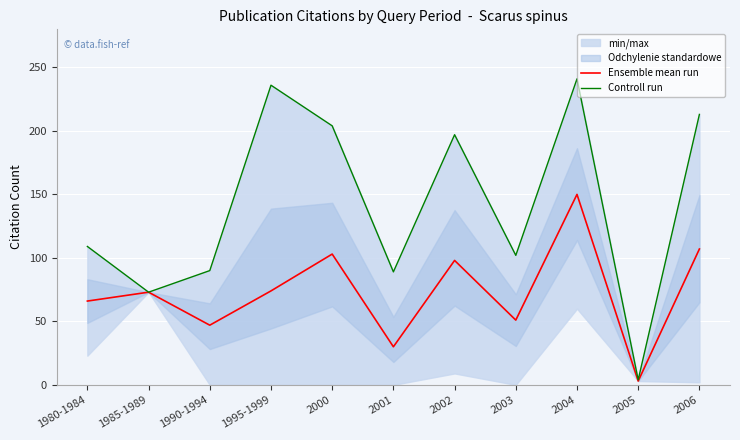

What is the difference between the maximum and minimum values in the Ensemble mean run series?

147